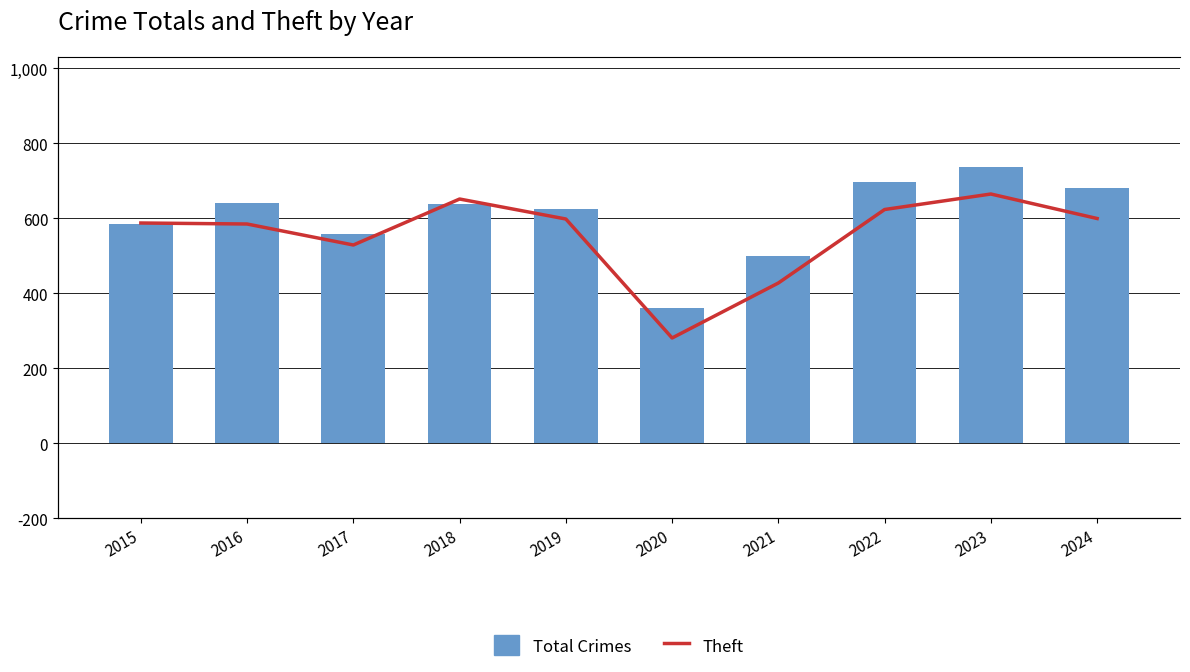

Which series has the largest total across all categories?

Total Crimes